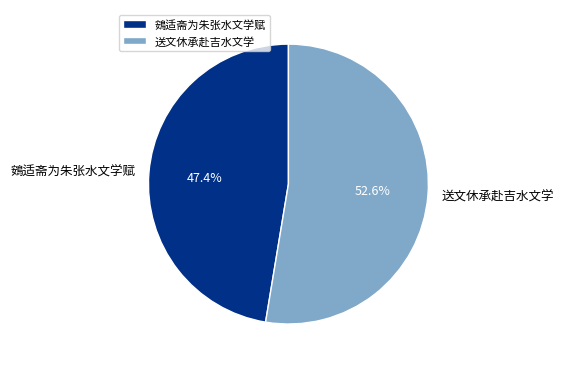

Which category has the biggest portion of the pie?

送文休承赴吉水文学